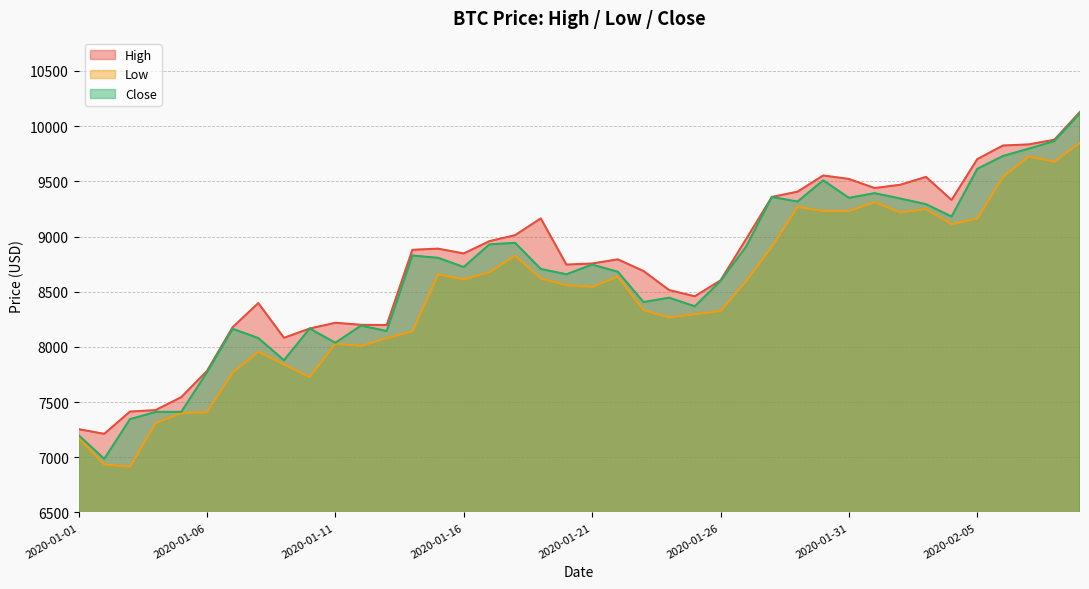

True or false: Close and High cross at least once.

False